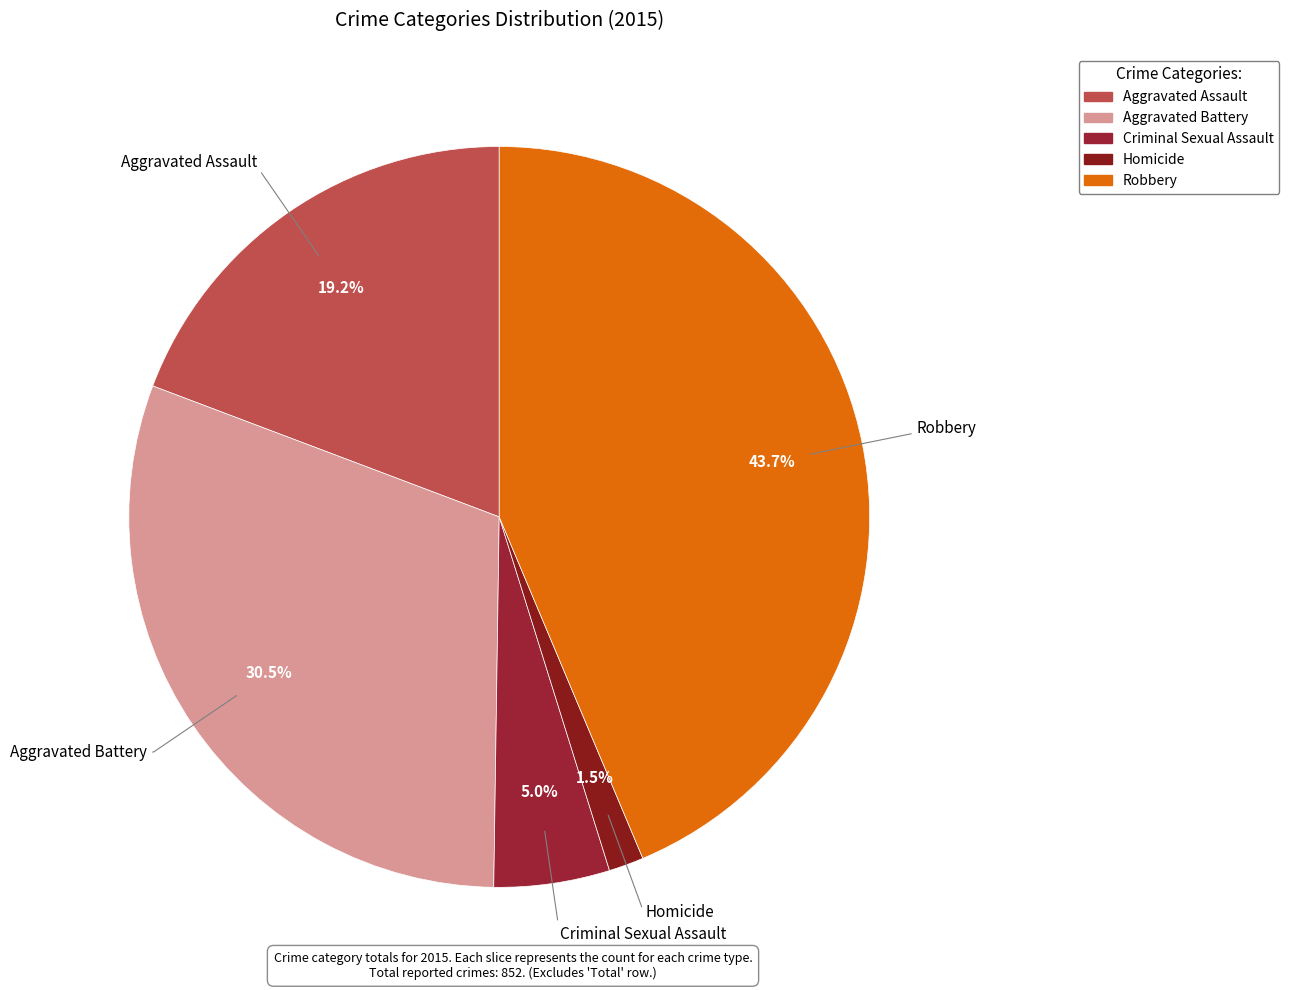

Does any single category account for the majority?

No